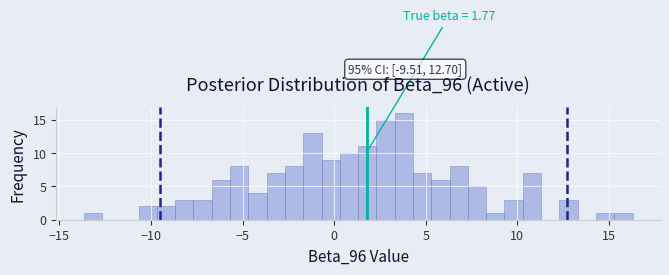

Around what value on the x-axis is the tallest bar? Give the approximate position of its centre, as read against the axis.

4.0